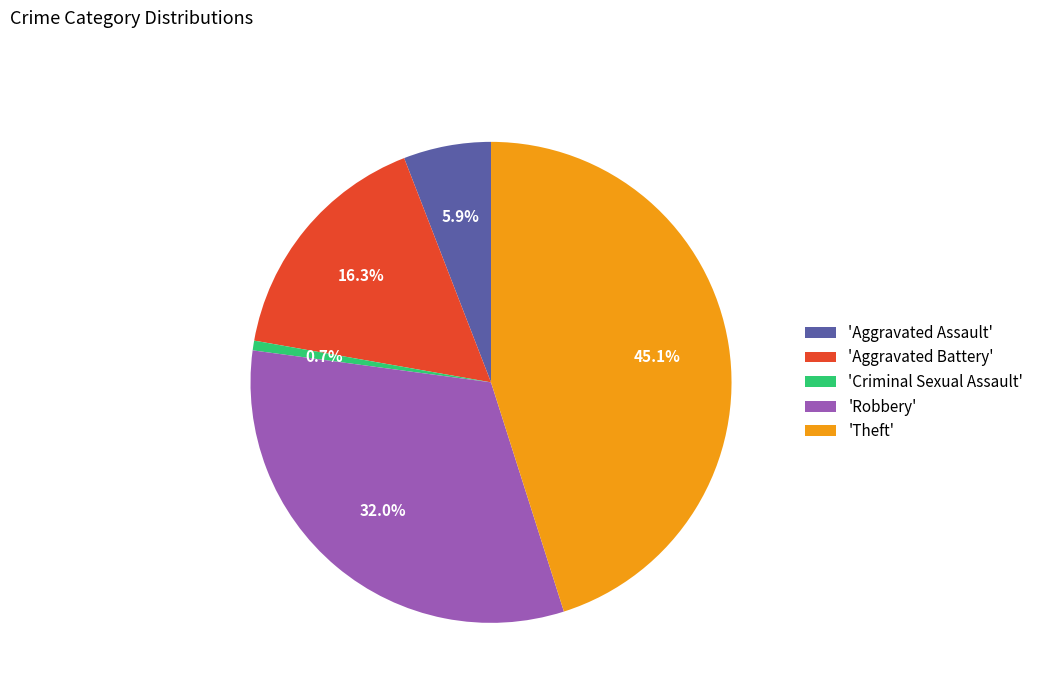

What portion of the pie excludes 'Aggravated Battery'?

83.7%